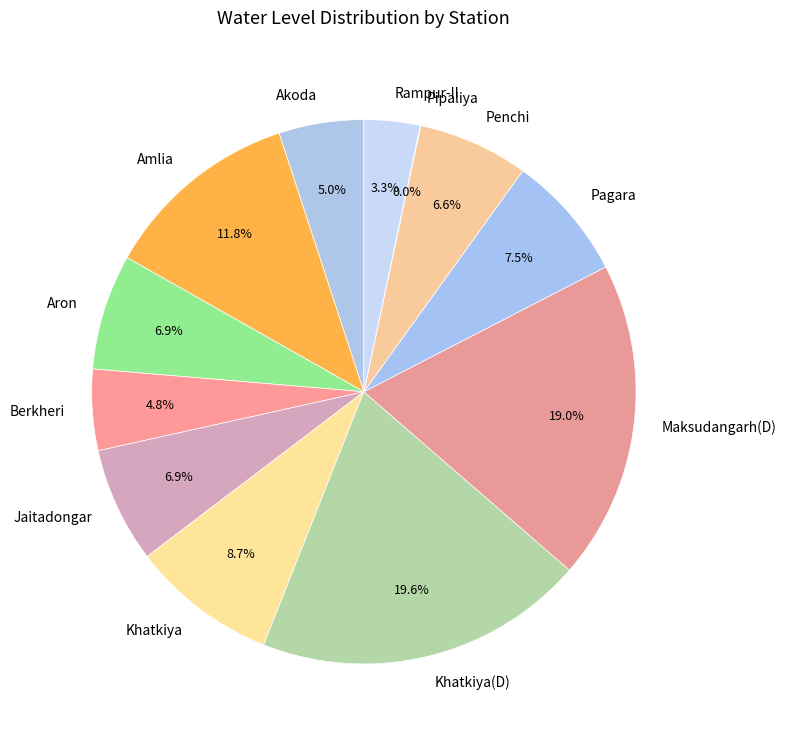

What percentage is NOT represented by Penchi?

93.4%